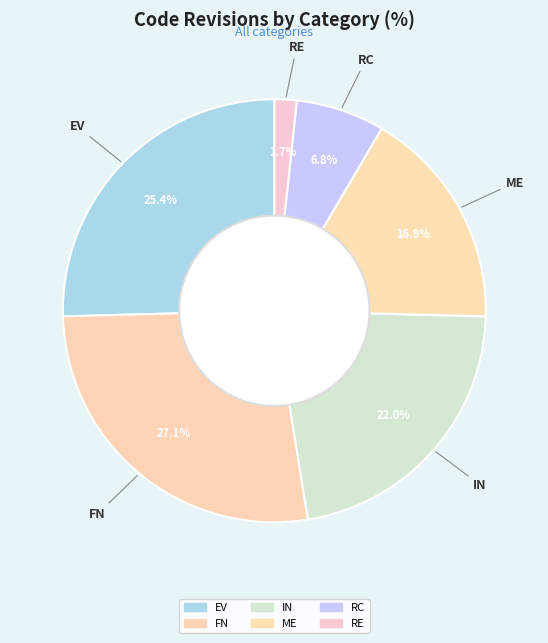

How many segments does this pie chart have?

6